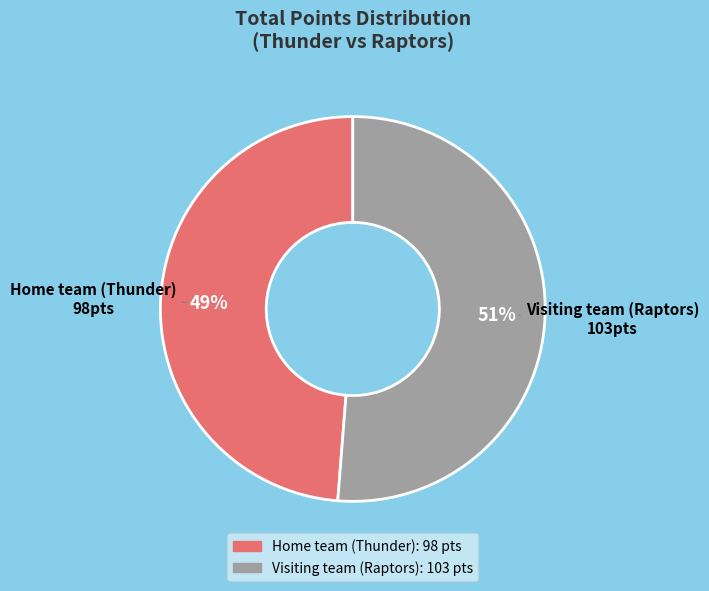

Does any single category account for the majority?

Yes